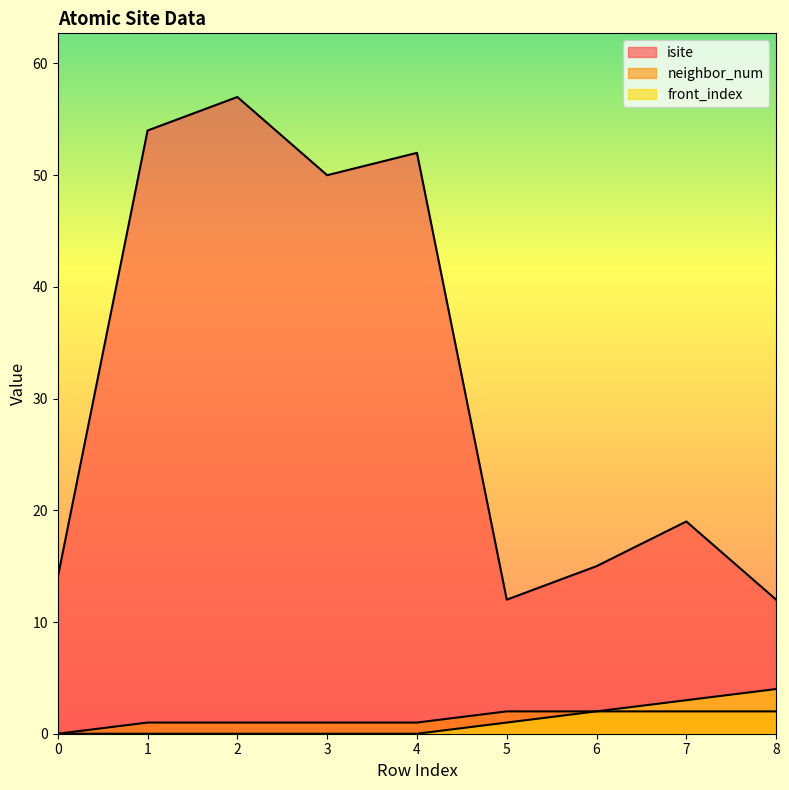

What are all the series names shown in the legend?

isite, neighbor_num, front_index